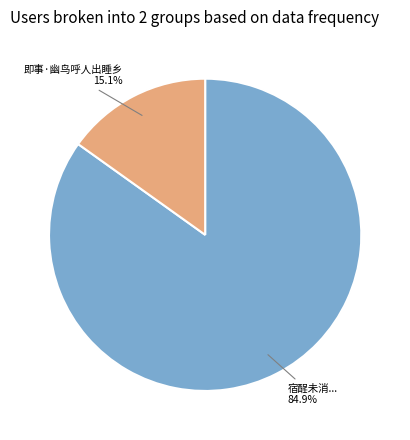

To the nearest percent, what is the difference between the largest and smallest slice percentages?

70%